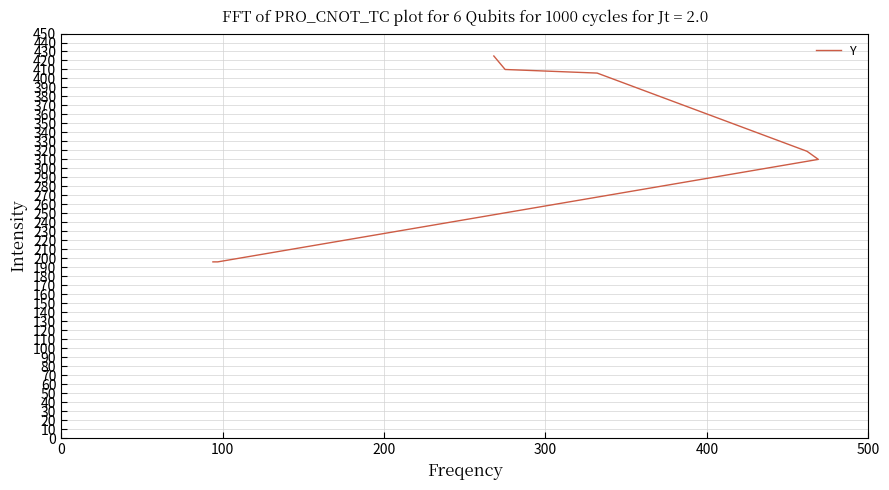

What is the maximum value shown in the chart?

425